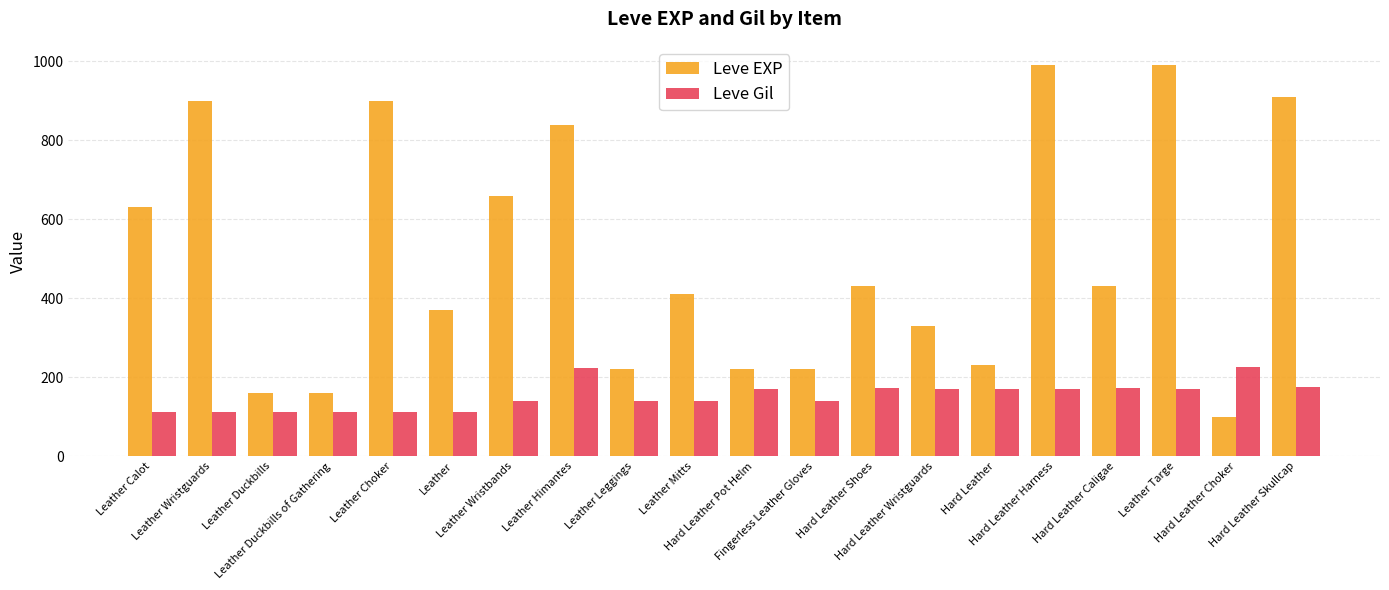

What position from the right is Hard Leather Choker?

2